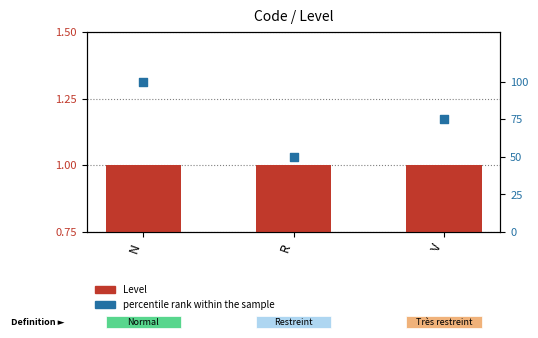

What are all the series names shown in the legend?

Level, percentile rank within the sample